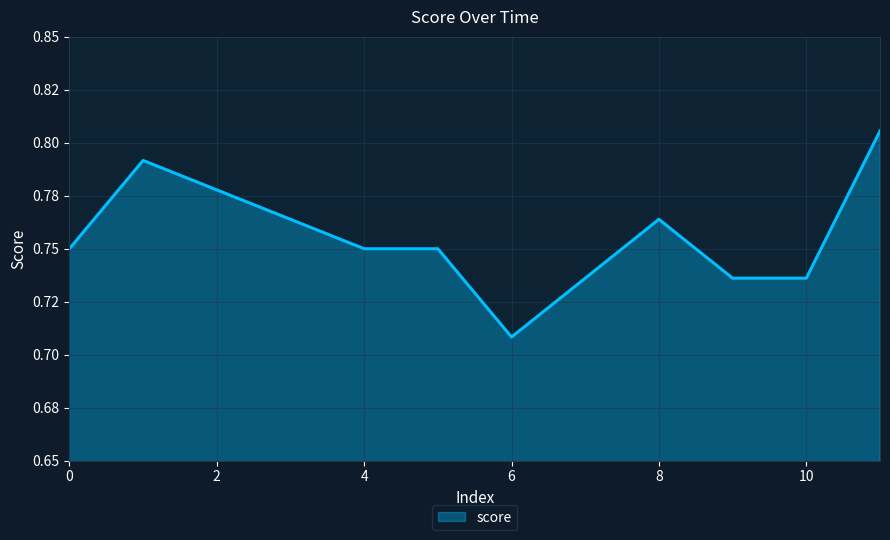

Rank the categories by value from highest to lowest.

11, 1, 2, 3, 8, 0, 4, 5, 7, 9, 10, 6